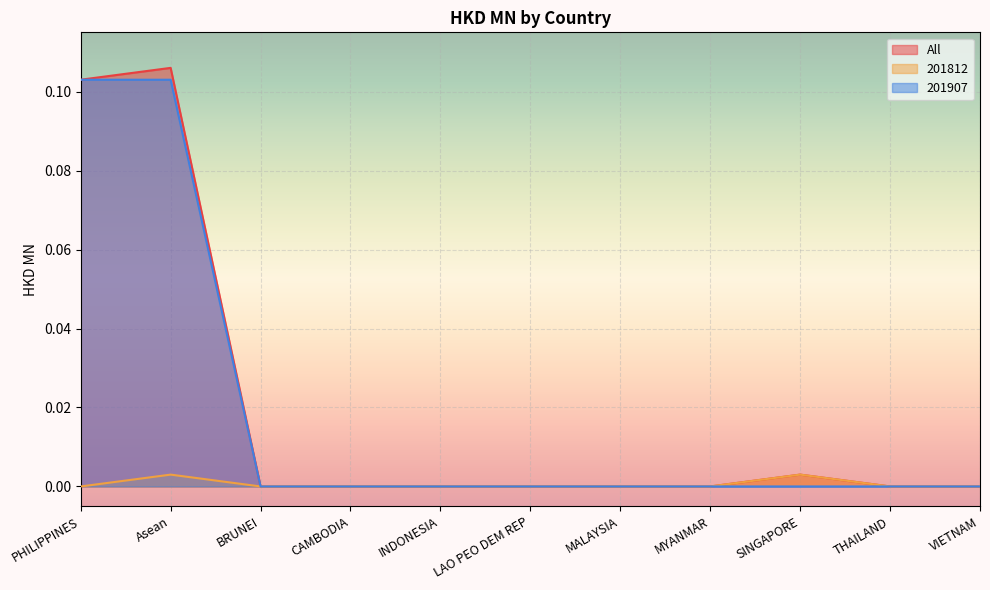

Which series has the largest range (max minus min)?

All